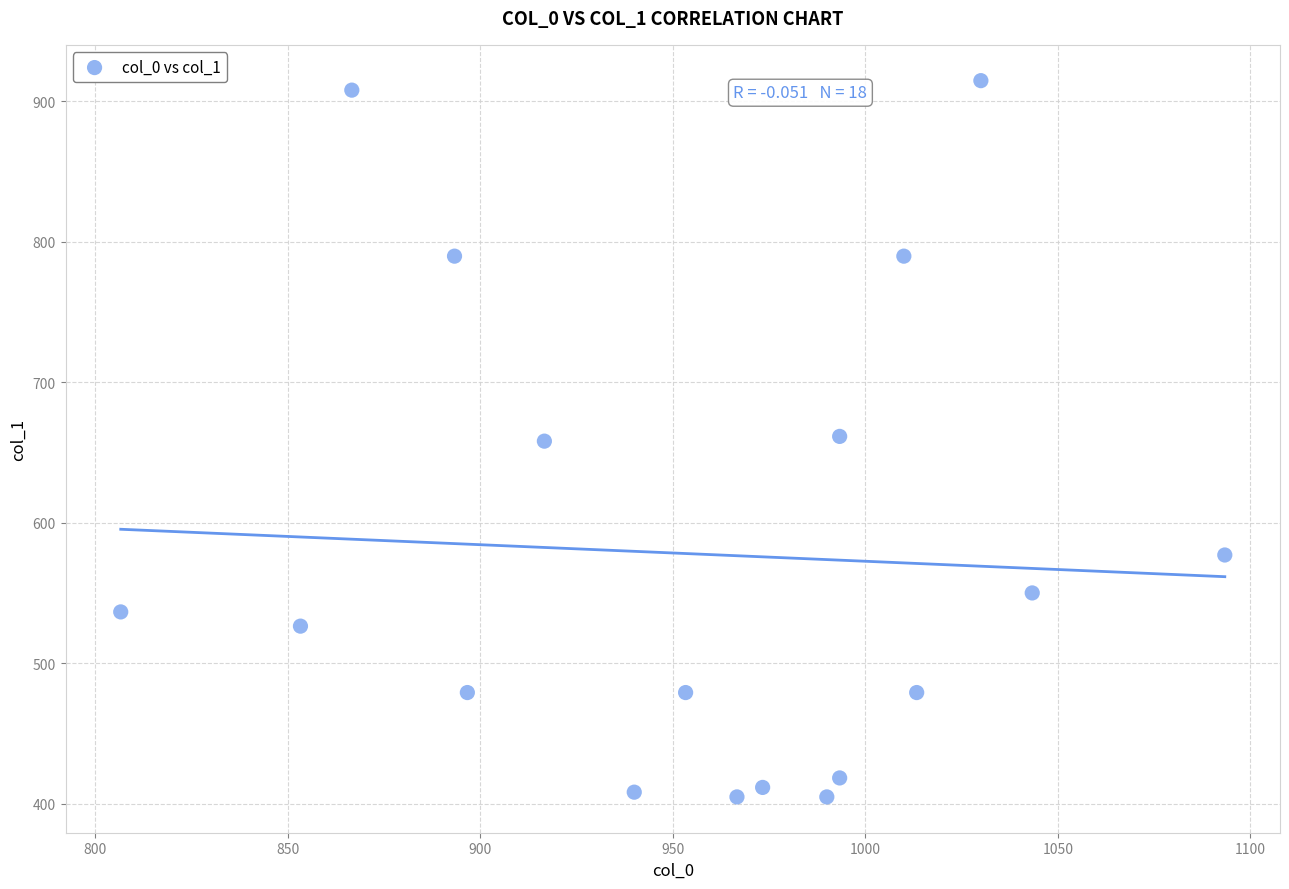

What is the range of Y values (max minus min)?

509.6